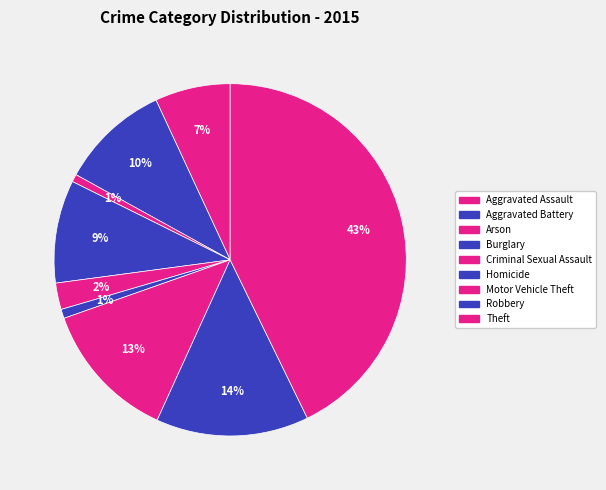

Do Theft and Arson together represent more than half of the pie?

No